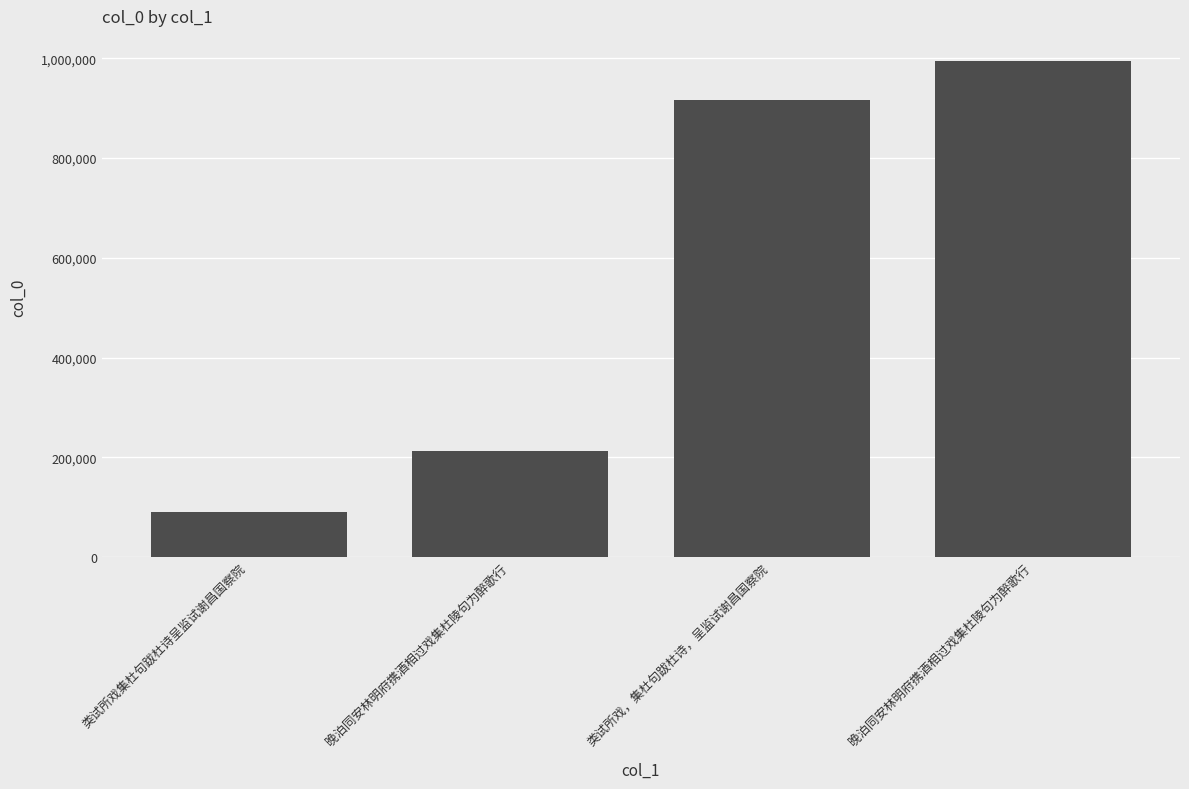

How many distinct data groups are displayed?

1